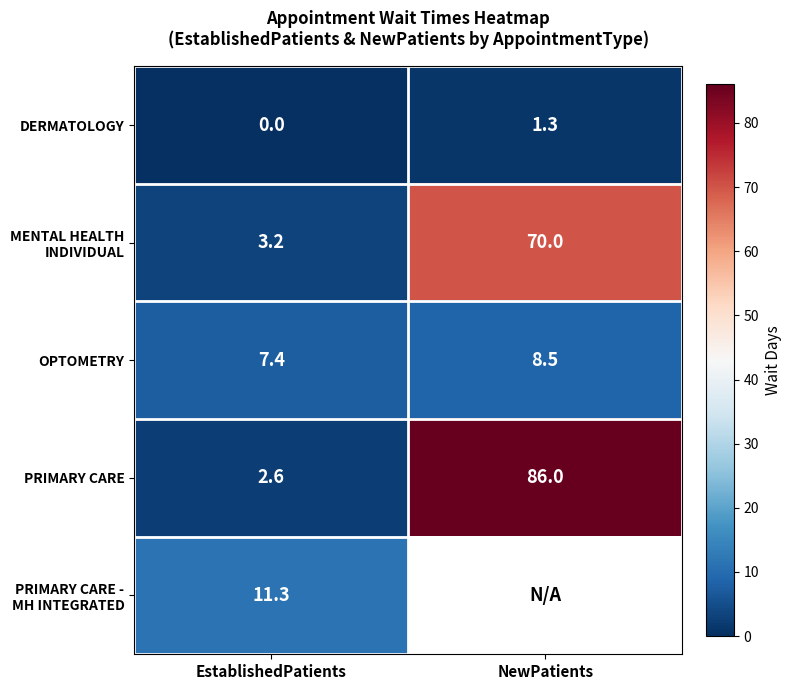

What is the difference between the maximum and minimum values in the DERMATOLOGY series?

1.3